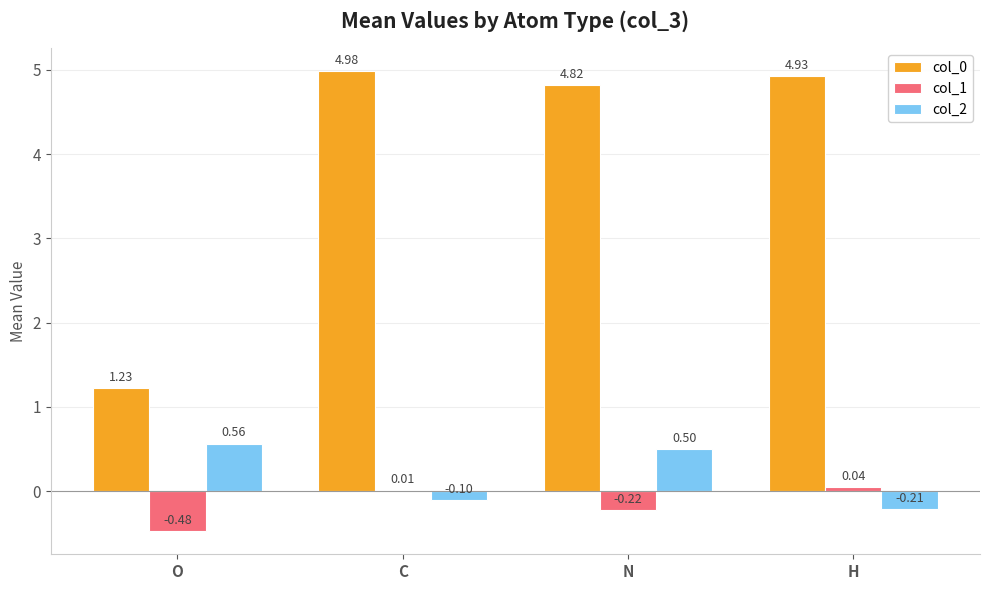

At which label does col_2 reach its peak?

O